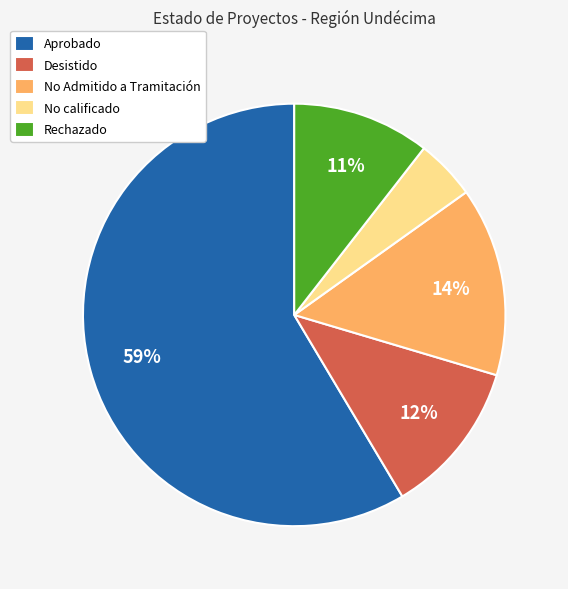

Rank the categories by value from highest to lowest.

Aprobado, No Admitido a Tramitación, Desistido, Rechazado, No calificado